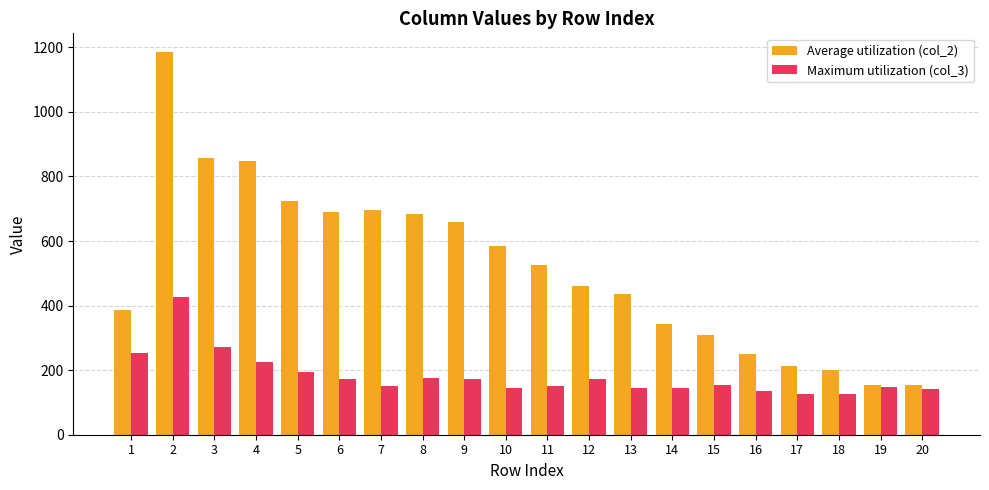

At which label does Average utilization (col_2) first exceed 526?

2